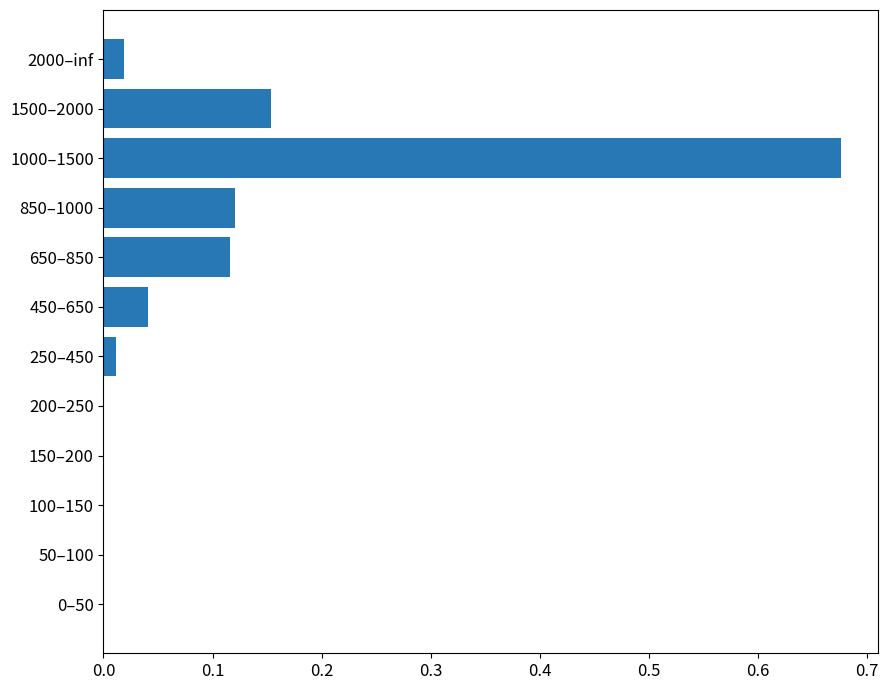

What is the change in value from 850–1000 to 1000–1500?

+0.6